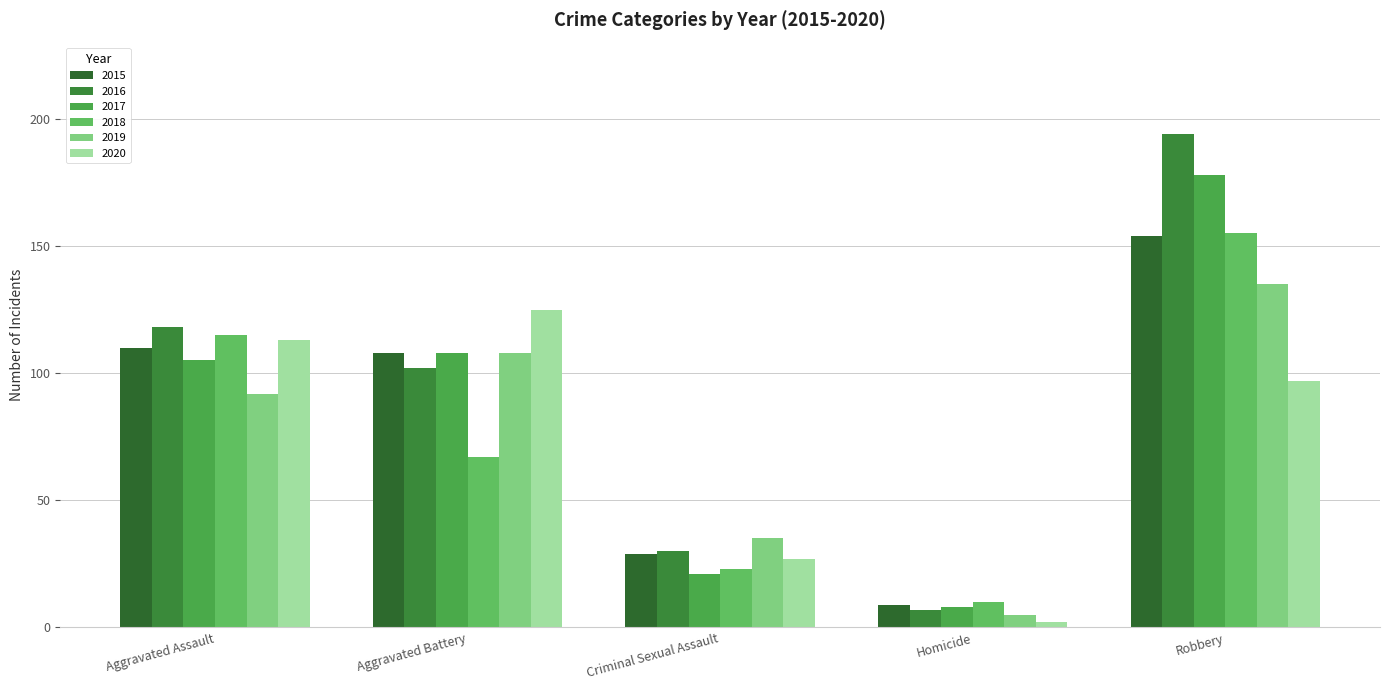

Which series has the widest spread of values?

2016